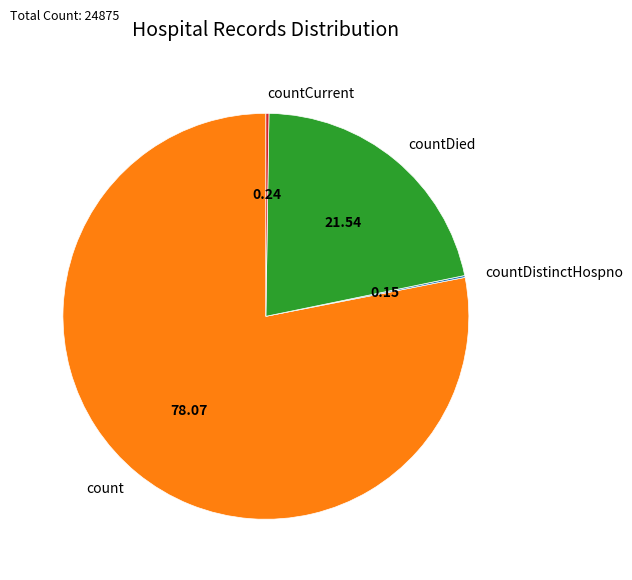

Approximately how many times larger is the value at count compared to countDied?

3.6